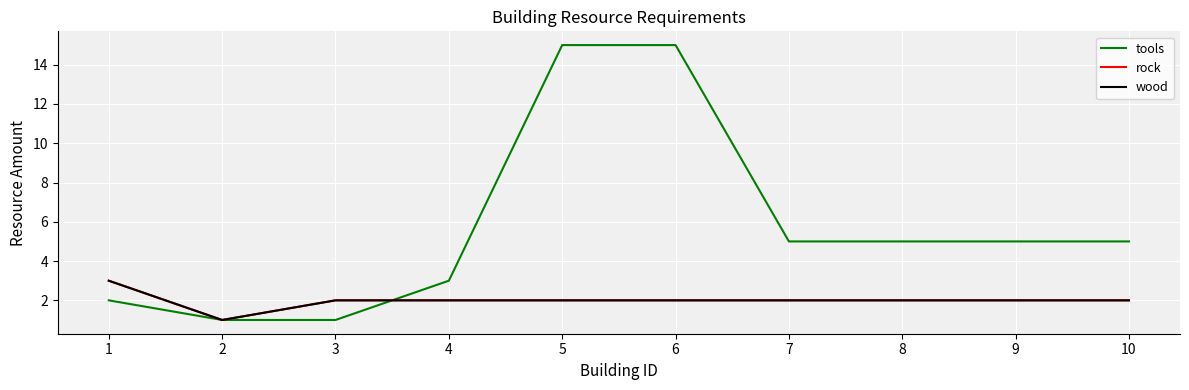

Rank the series at 8 from lowest to highest value.

rock, wood, tools